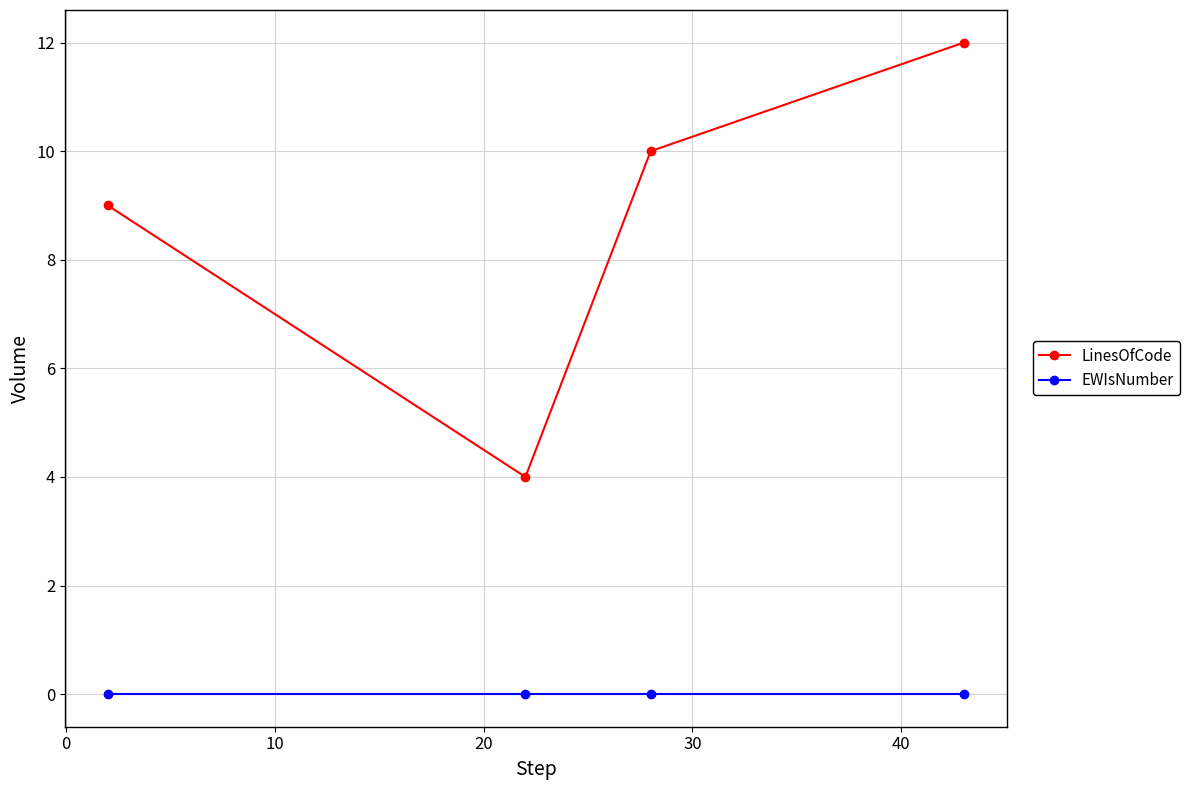

What are all the series names shown in the legend?

LinesOfCode, EWIsNumber